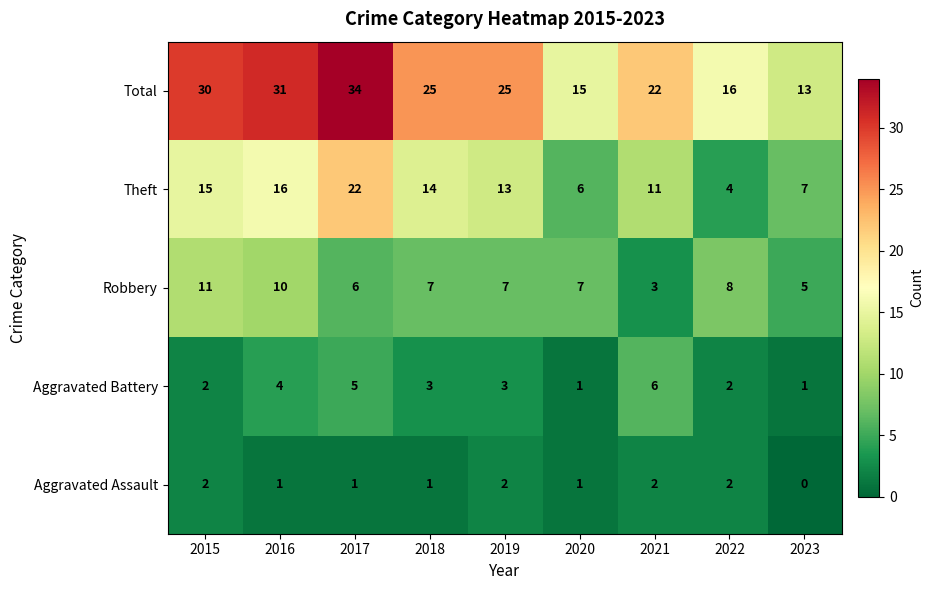

At which category does the chart reach its minimum across all series?

2023